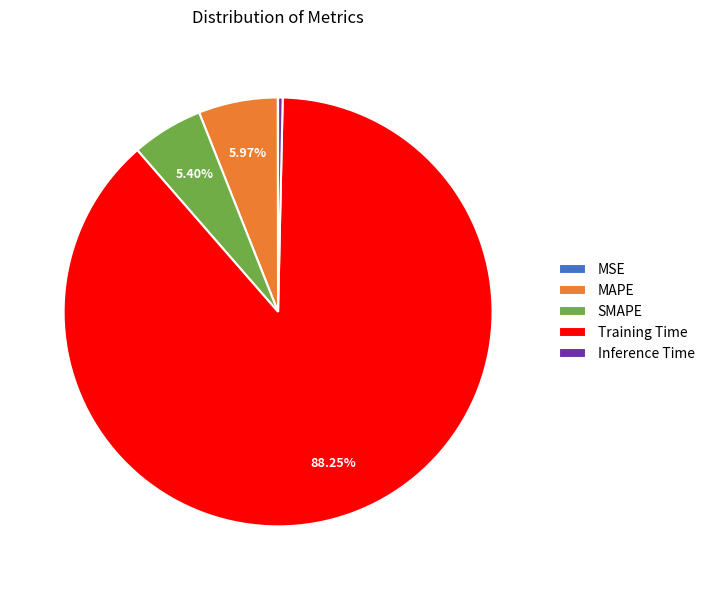

Does Inference Time represent more than half of the total?

No